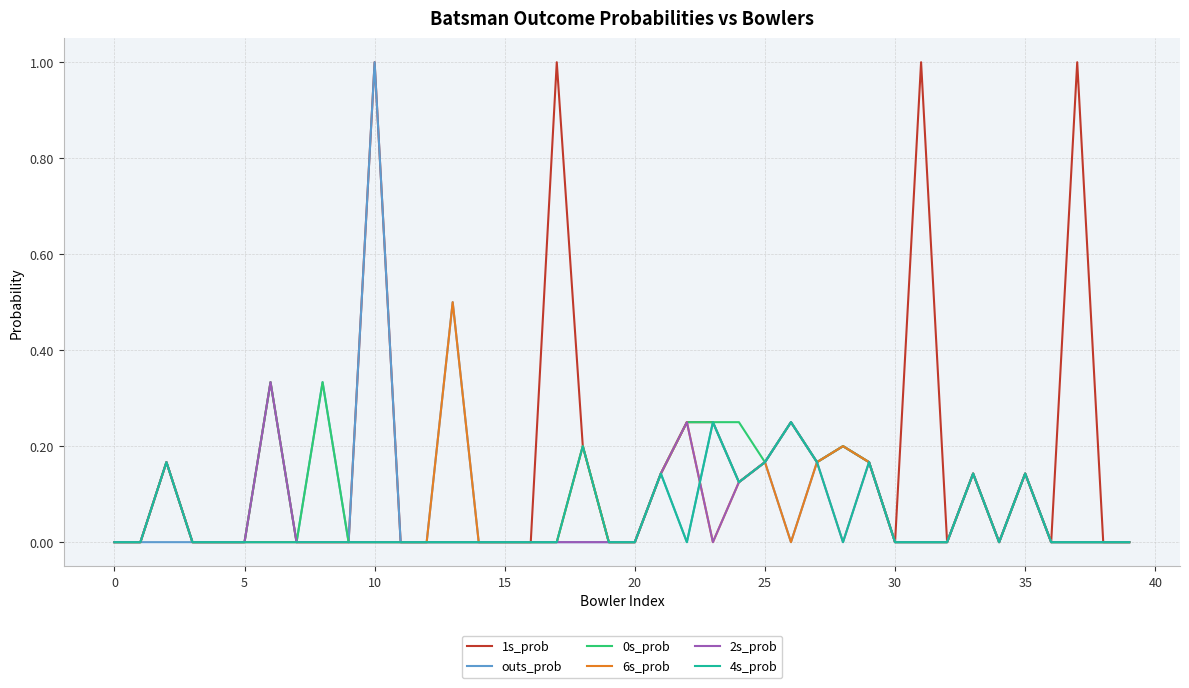

What is the highest value of the outs_prob series?

1.0